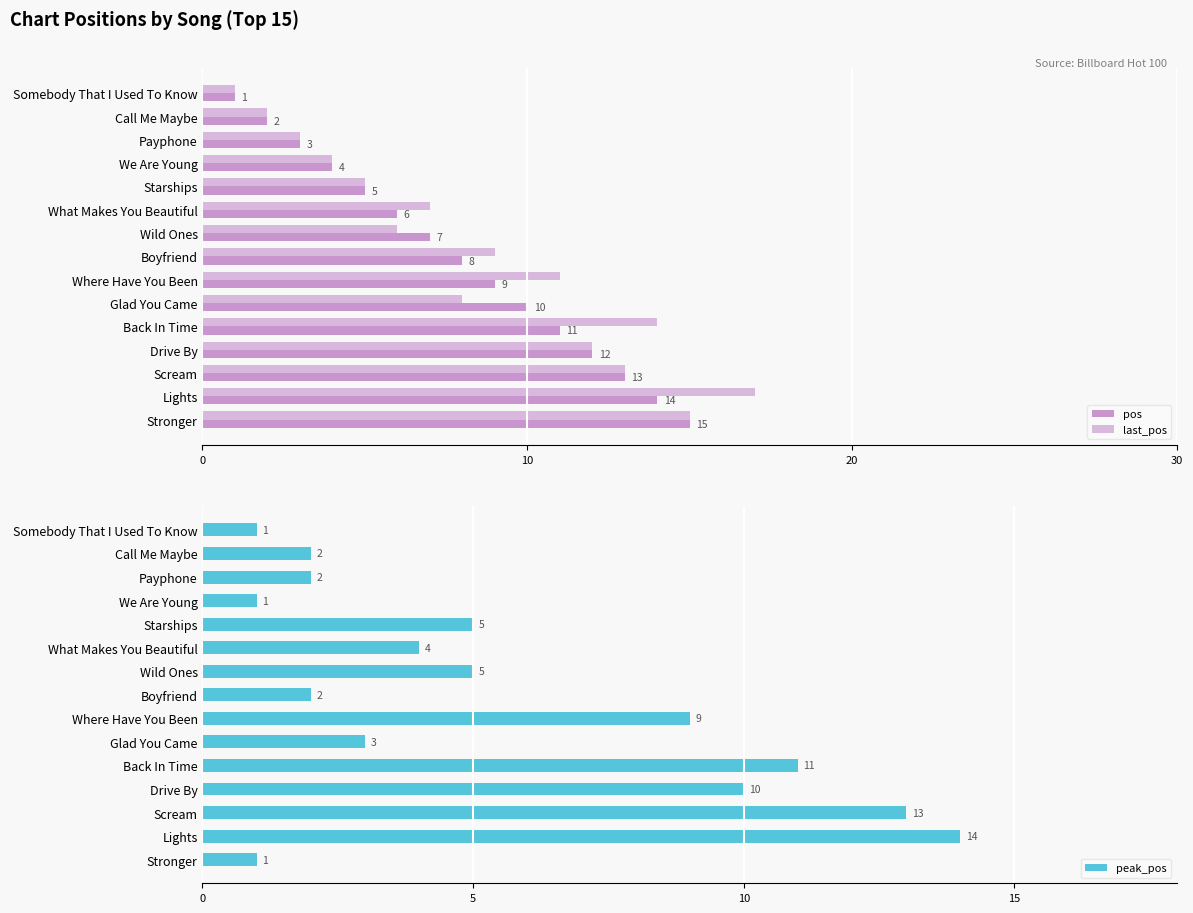

At how many categories does at least one series exceed 15?

1